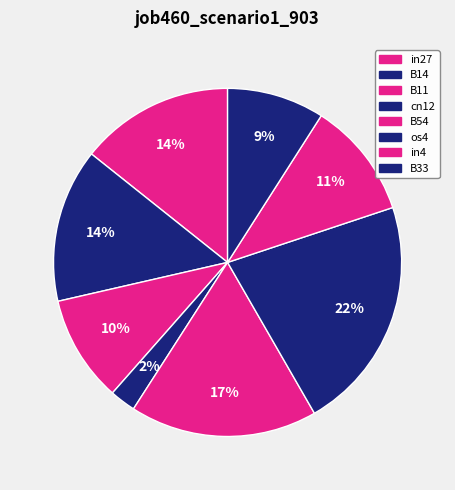

Count the number of slices in the pie.

8